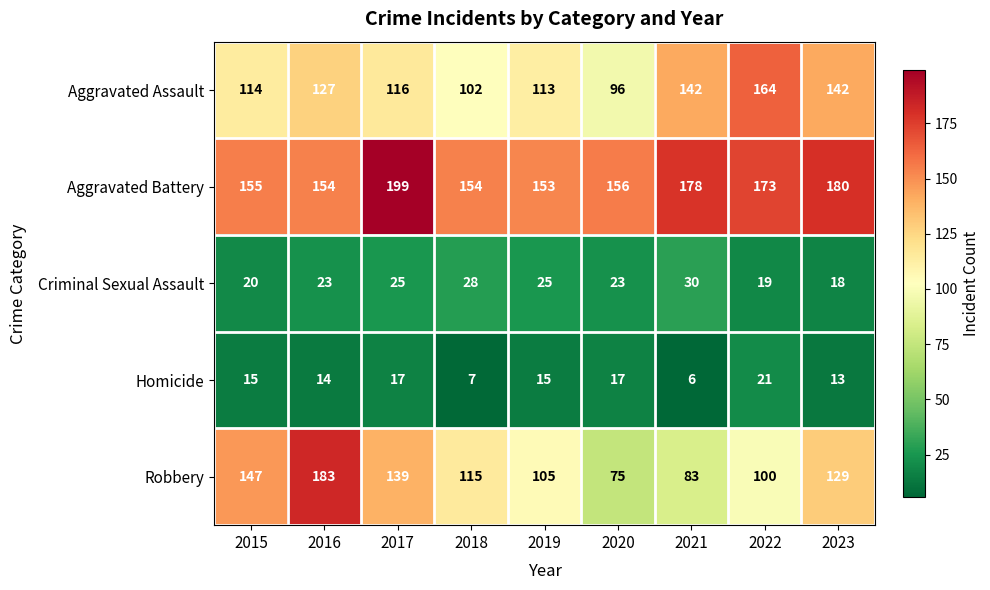

What value does the Homicide series have at 2017?

17